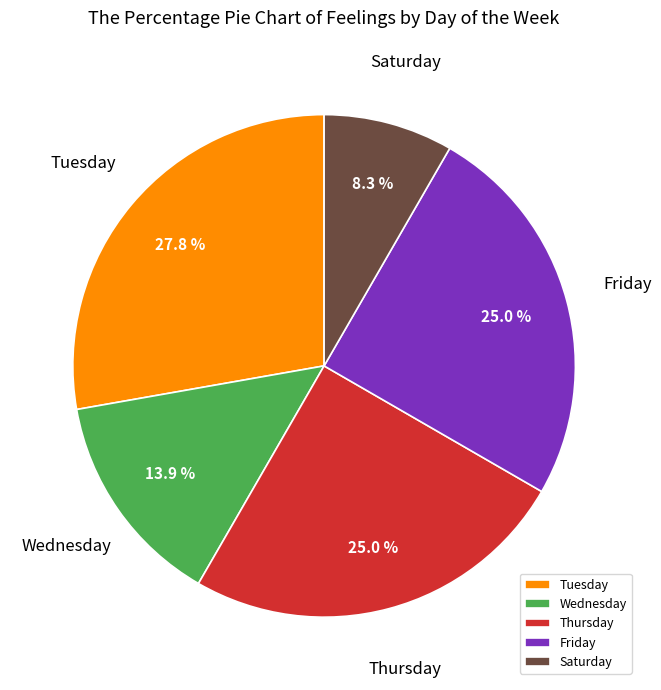

Approximately how many times larger is the value at Saturday compared to Tuesday?

0.3